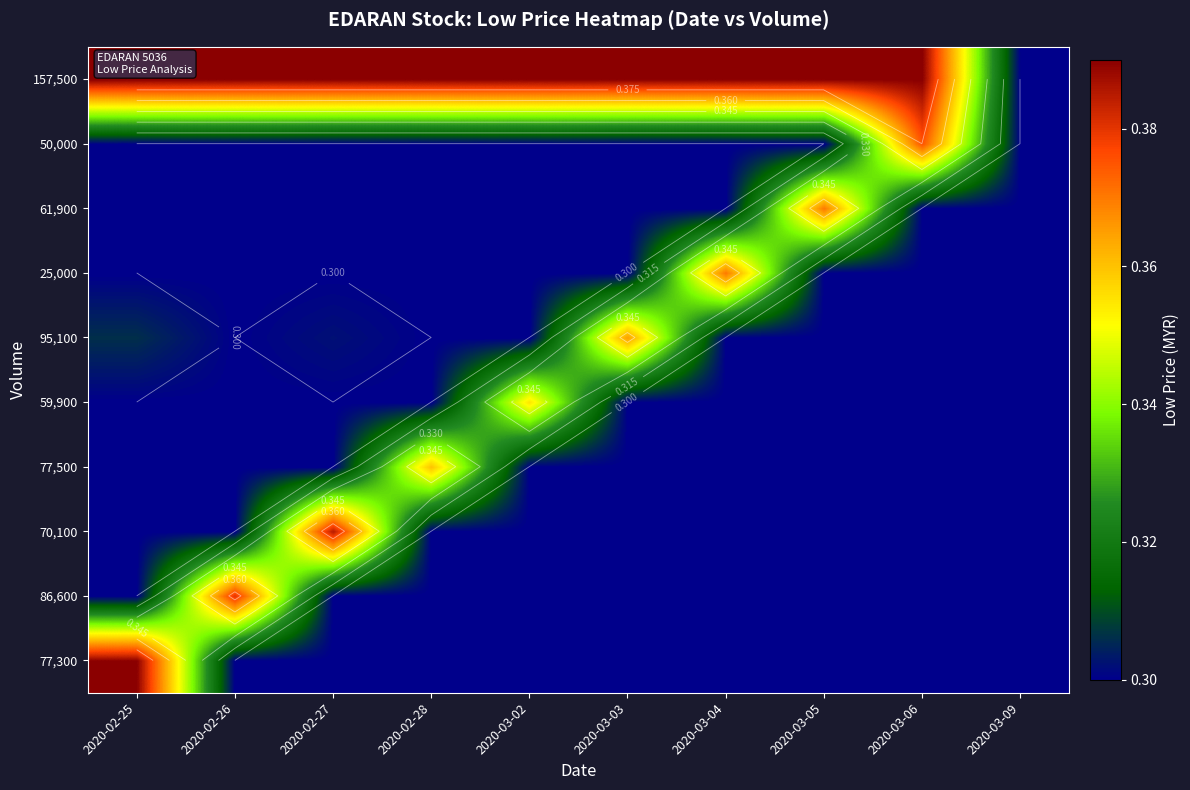

Between 2020-02-26 and 2020-03-02, which is larger?

2020-02-26